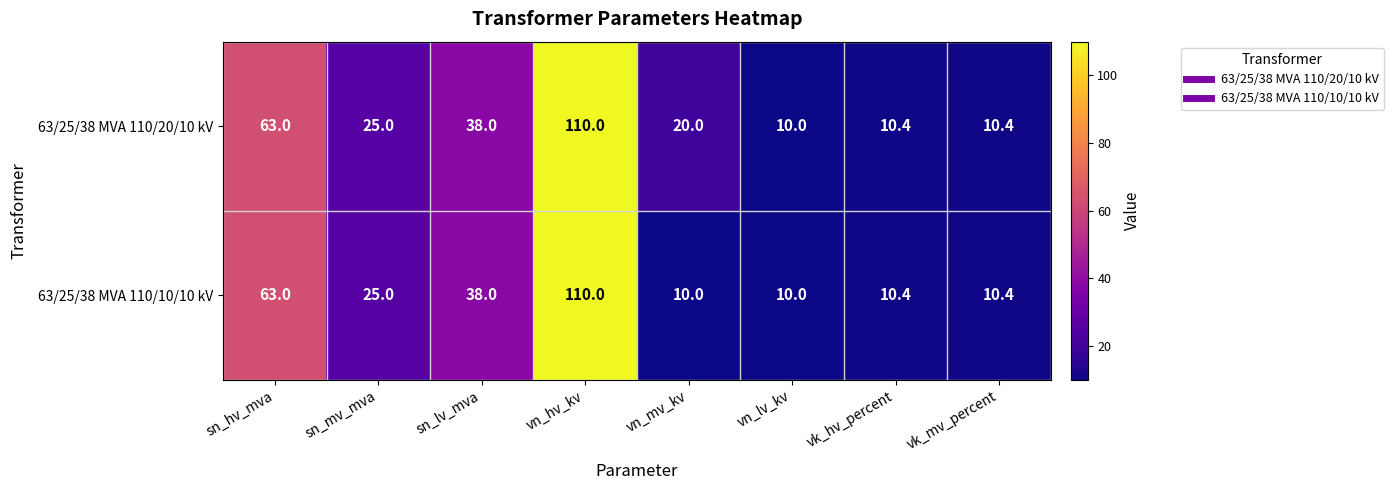

What is the smallest value displayed?

10.0